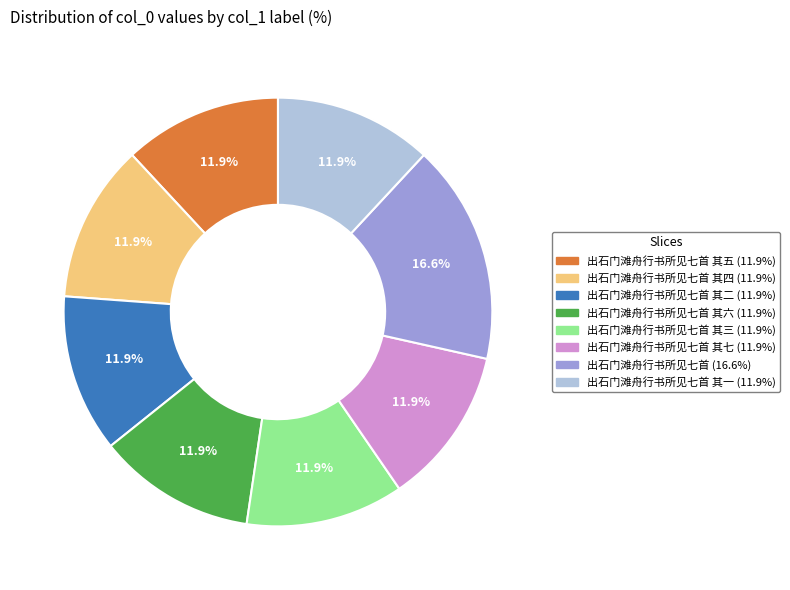

Is there a majority slice in this chart?

No